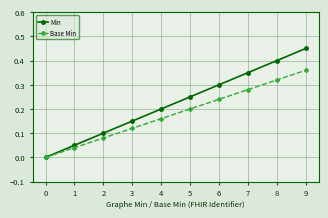

Which category has the highest value in the Base Min series?

9